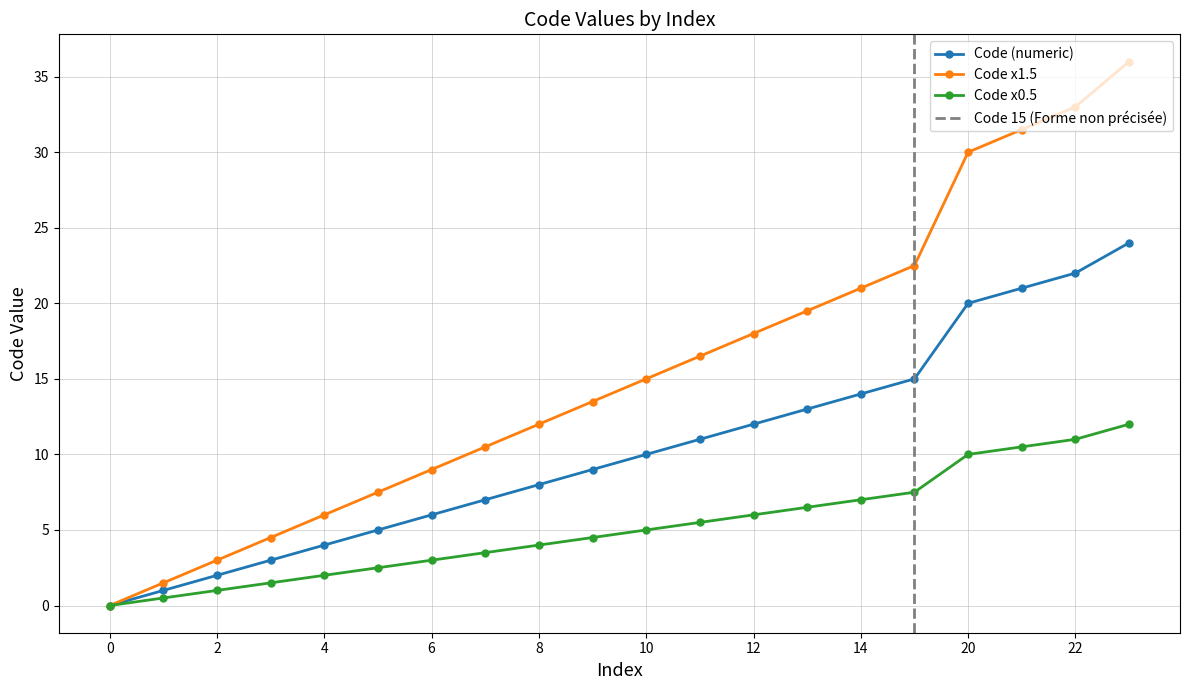

Where does the Code x0.5 series first go above 5?

11